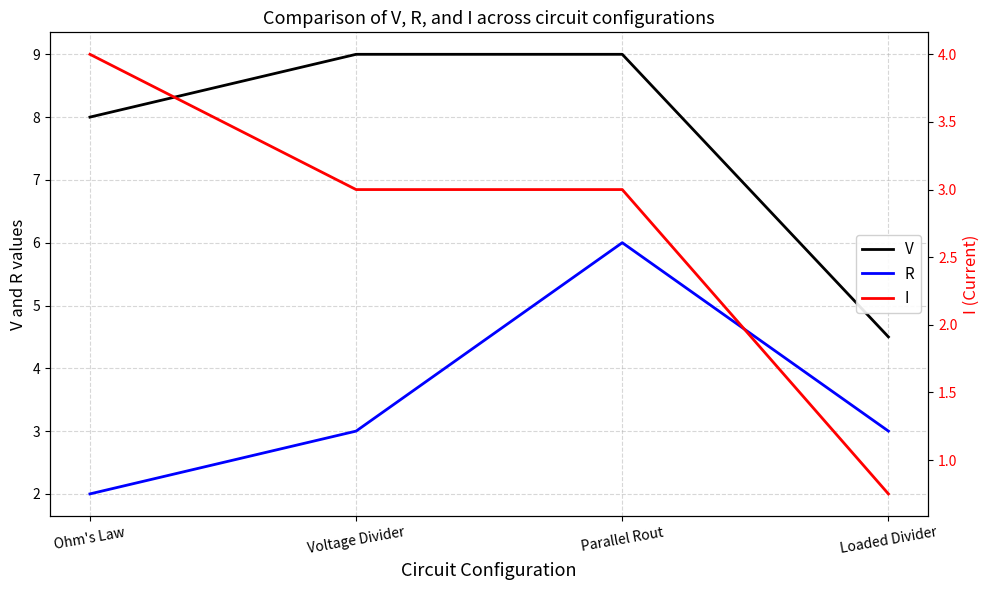

What is the average value of the R series?

3.5